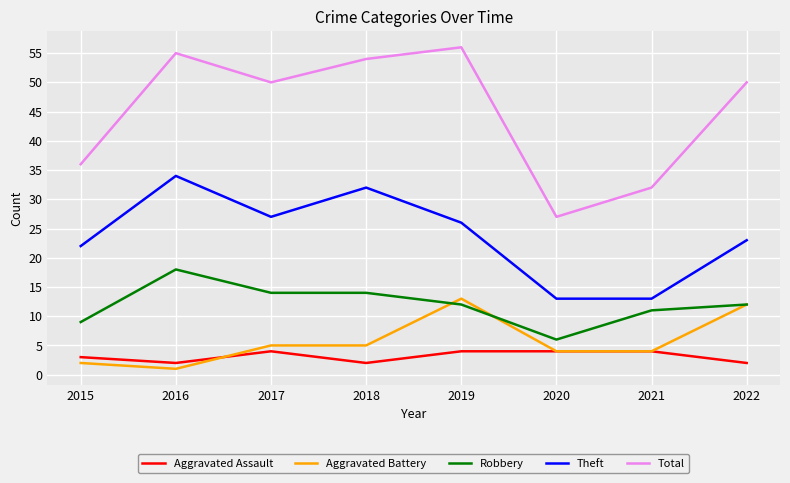

What is the difference between the maximum and second lowest values in the Theft series?

21